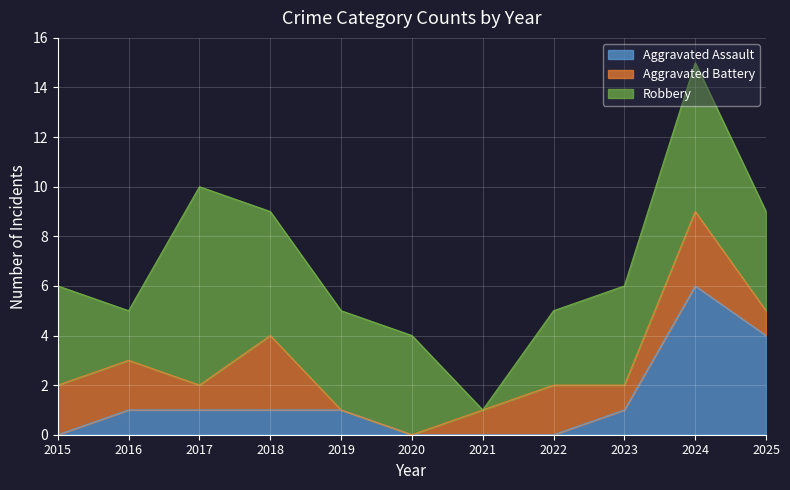

Reading left to right, transcribe all the data shown in this chart.

Aggravated Assault: 2015=0	2016=1	2017=1	2018=1	2019=1	2020=0	2021=0	2022=0	2023=1	2024=6	2025=4
Aggravated Battery: 2015=2	2016=2	2017=1	2018=3	2019=0	2020=0	2021=1	2022=2	2023=1	2024=3	2025=1
Robbery: 2015=4	2016=2	2017=8	2018=5	2019=4	2020=4	2021=0	2022=3	2023=4	2024=6	2025=4